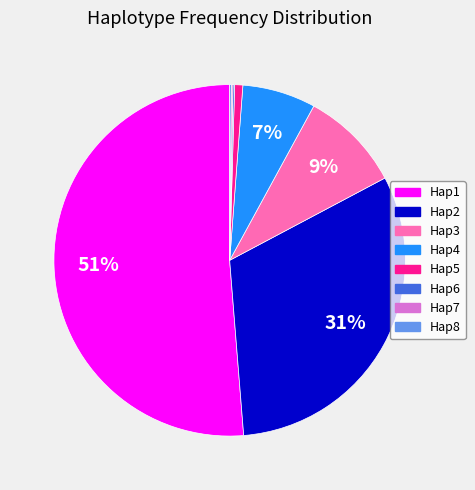

Do Hap5 and Hap2 together represent more than half of the pie?

No